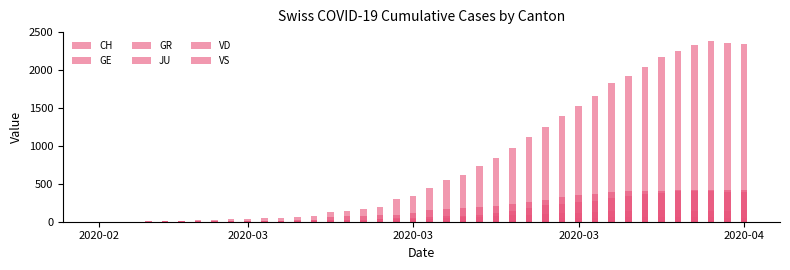

Which series changed the most between 13 and 32?

CH